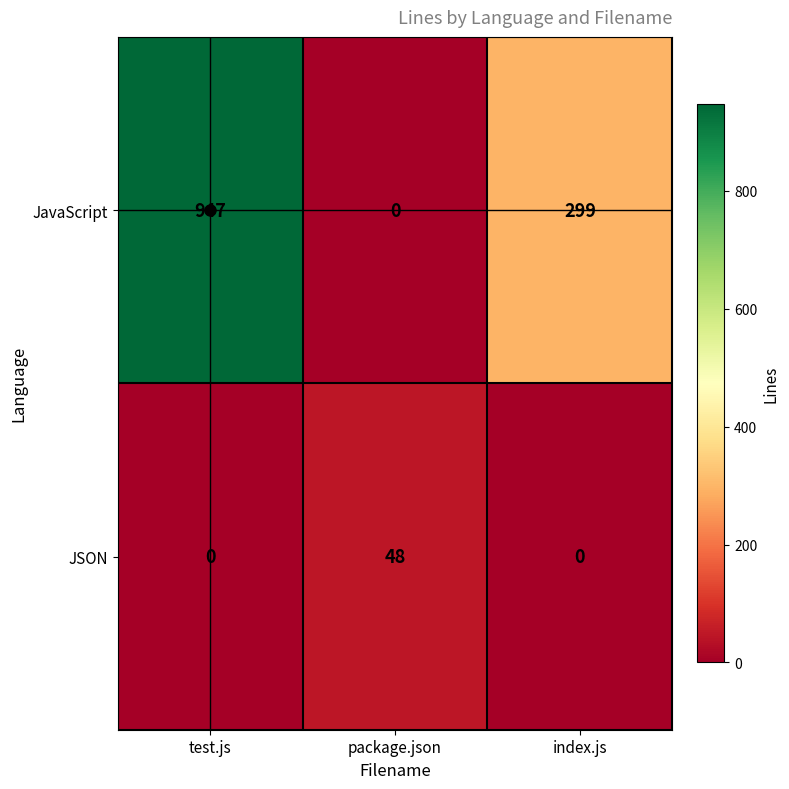

Rank the series by their average value, from highest to lowest.

JavaScript, JSON